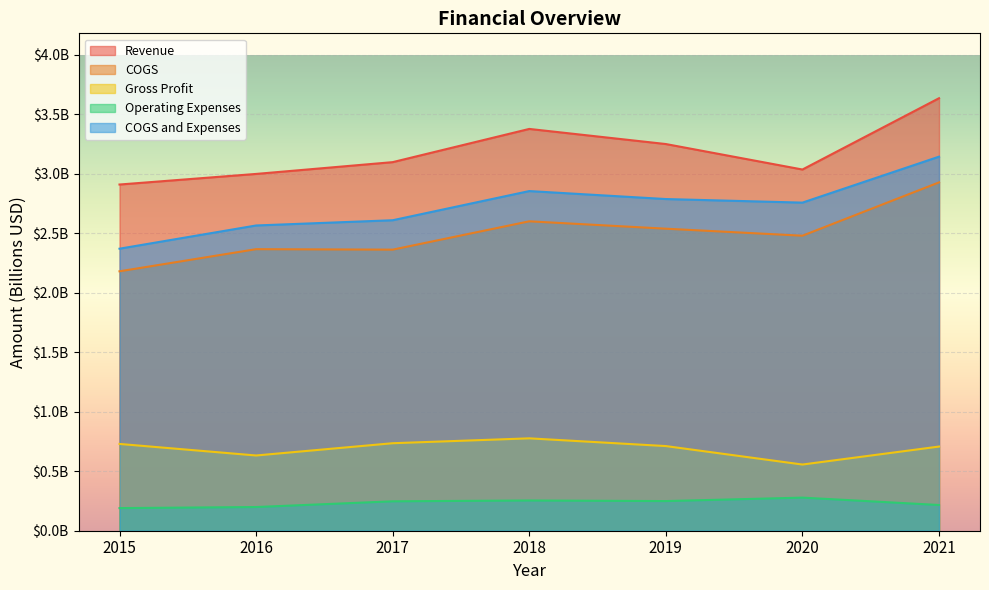

True or false: Gross Profit has a value of 0.7 at 2019.

True